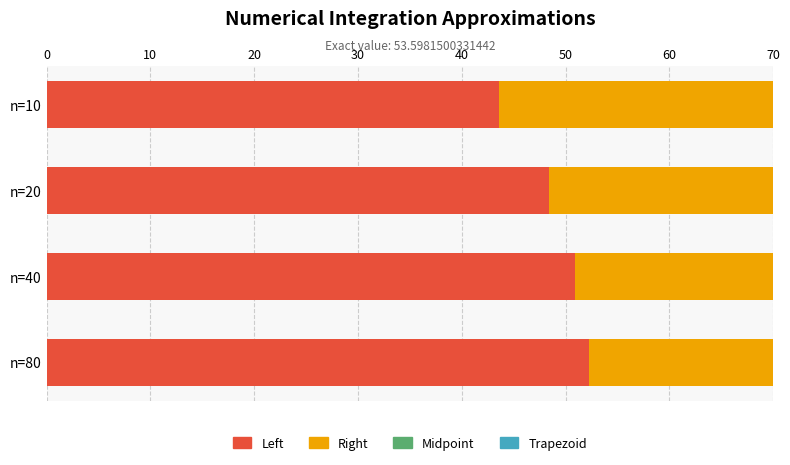

What is the difference between the maximum and second lowest values in the Trapezoid series?

0.7